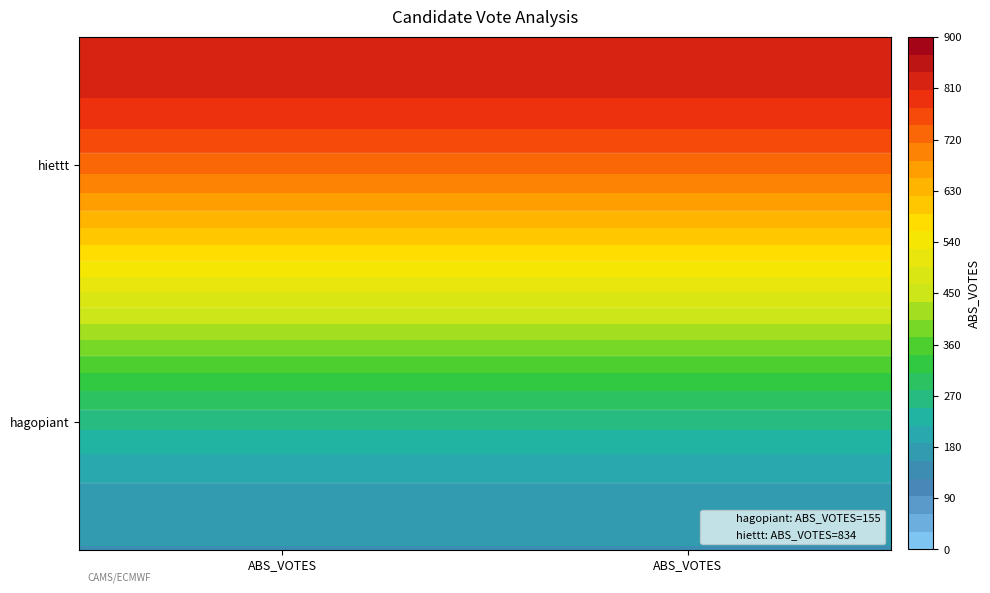

Which series has the largest range (max minus min)?

hagopiant: ABS_VOTES=155